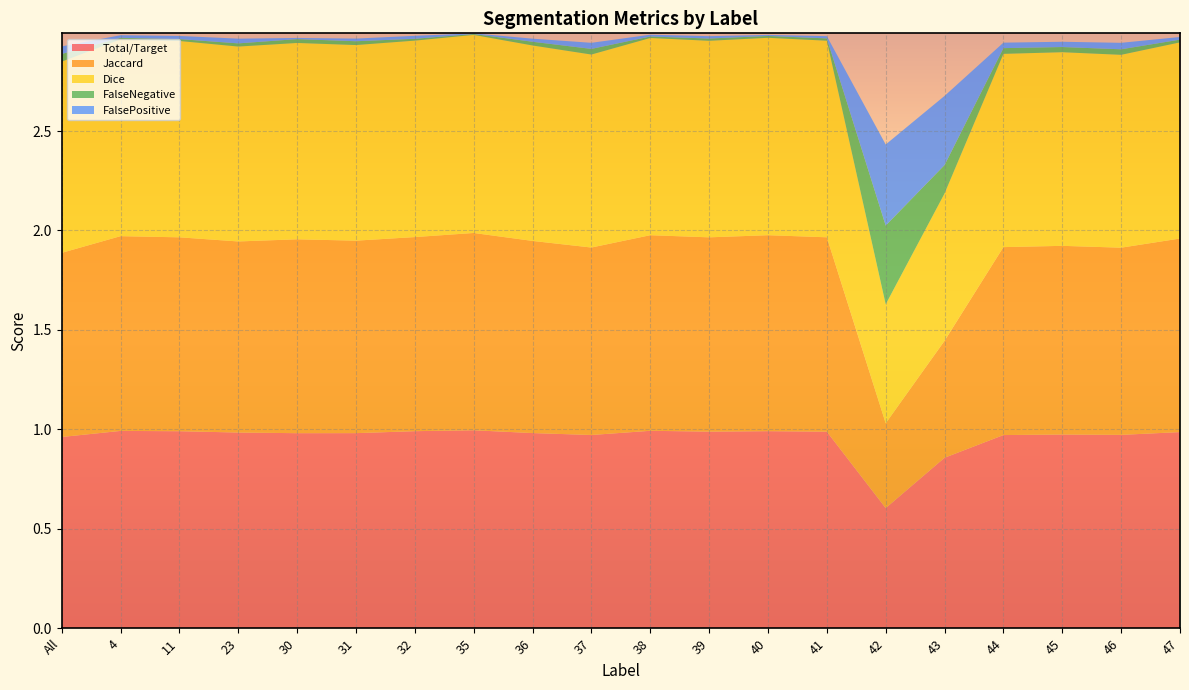

Reading left to right, what are all the values shown in this chart?

Total/Target: All=1.0	4=1.0	11=1.0	23=1.0	30=1.0	31=1.0	32=1.0	35=1.0	36=1.0	37=1.0	38=1.0	39=1.0	40=1.0	41=1.0	42=0.6	43=0.9	44=1.0	45=1.0	46=1.0	47=1.0
Jaccard: All=0.9	4=1.0	11=1.0	23=1.0	30=1.0	31=1.0	32=1.0	35=1.0	36=1.0	37=0.9	38=1.0	39=1.0	40=1.0	41=1.0	42=0.4	43=0.6	44=0.9	45=0.9	46=0.9	47=1.0
Dice: All=1.0	4=1.0	11=1.0	23=1.0	30=1.0	31=1.0	32=1.0	35=1.0	36=1.0	37=1.0	38=1.0	39=1.0	40=1.0	41=1.0	42=0.6	43=0.7	44=1.0	45=1.0	46=1.0	47=1.0
FalseNegative: All=0.0	4=0.0	11=0.0	23=0.0	30=0.0	31=0.0	32=0.0	35=0.0	36=0.0	37=0.0	38=0.0	39=0.0	40=0.0	41=0.0	42=0.4	43=0.1	44=0.0	45=0.0	46=0.0	47=0.0
FalsePositive: All=0.0	4=0.0	11=0.0	23=0.0	30=0.0	31=0.0	32=0.0	35=0.0	36=0.0	37=0.0	38=0.0	39=0.0	40=0.0	41=0.0	42=0.4	43=0.3	44=0.0	45=0.0	46=0.0	47=0.0